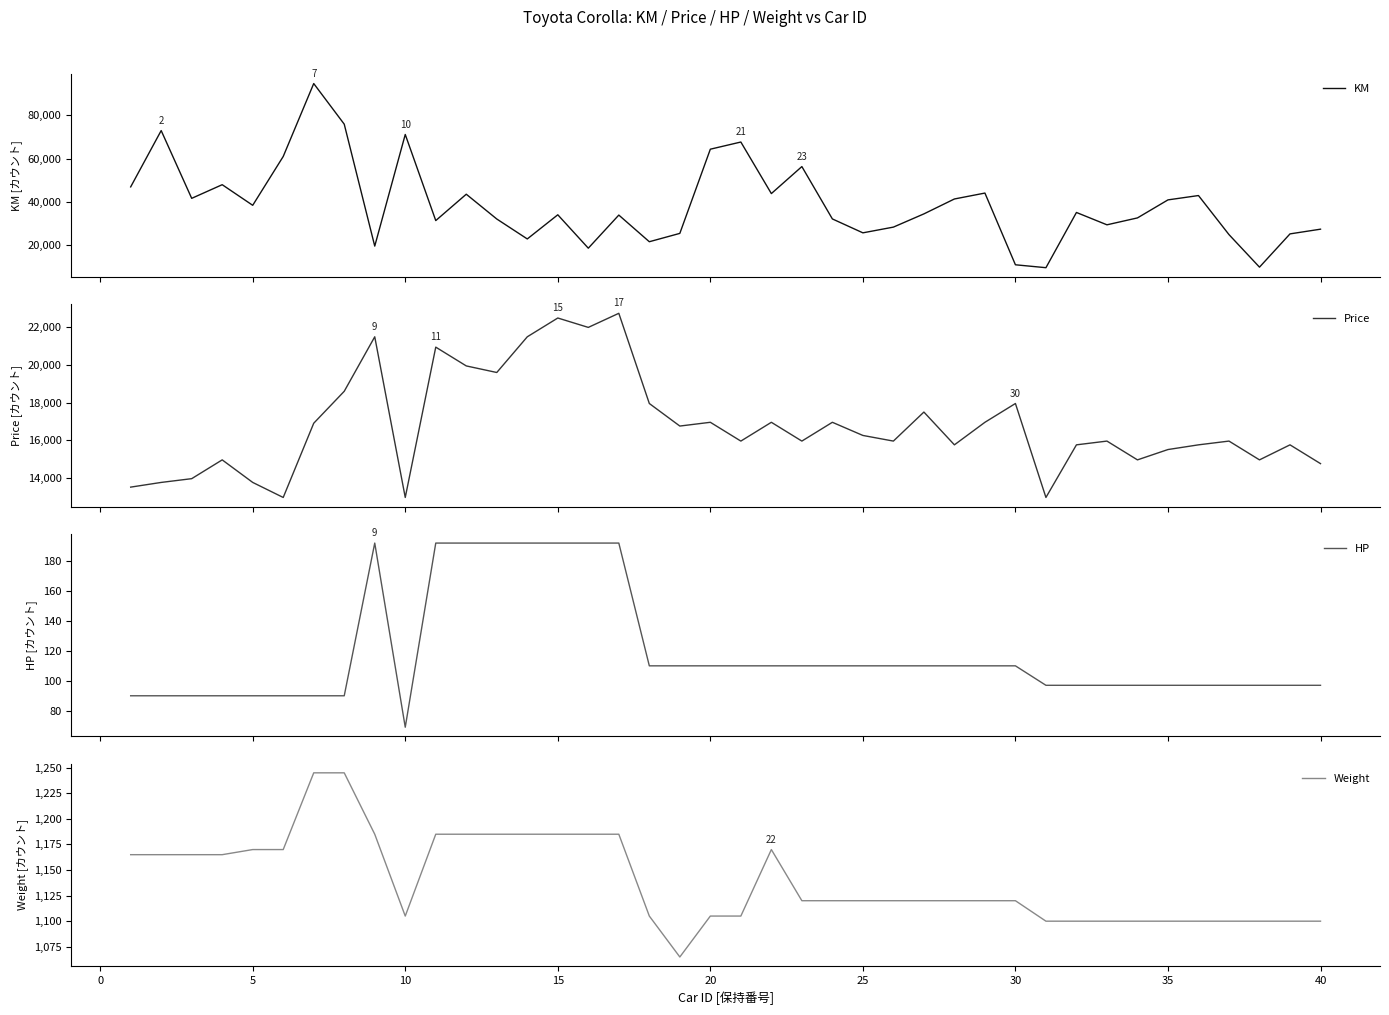

The value of Weight at 25 is 1120. True or false?

True